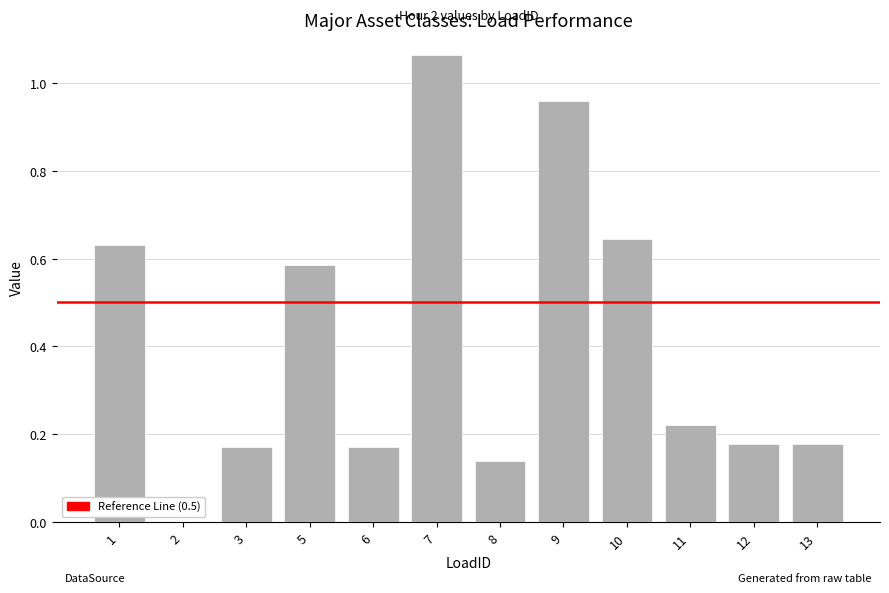

At which category does the chart reach its peak across all series?

7